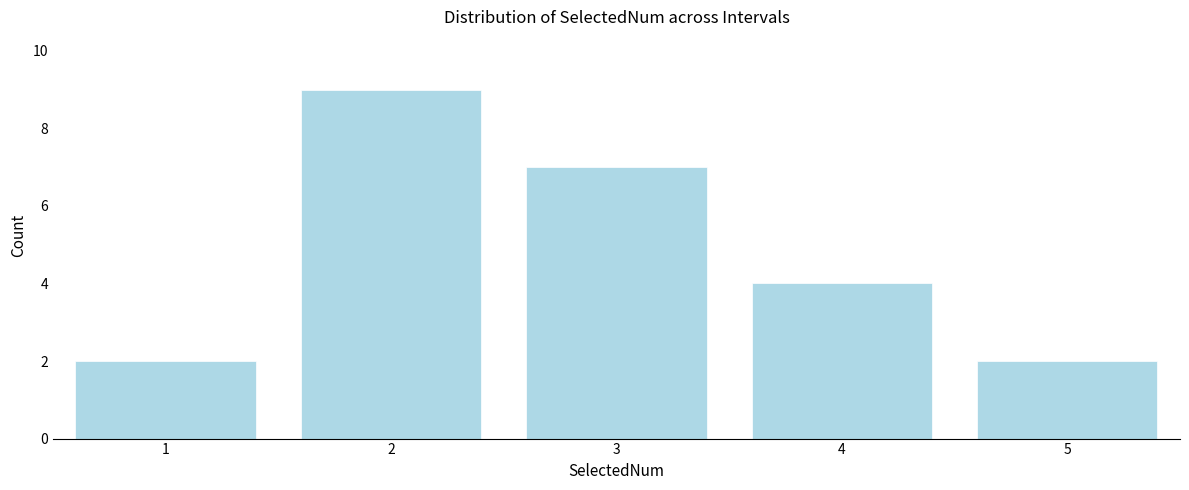

Reading left to right, extract all data points from this chart.

1=2	2=9	3=7	4=4	5=2